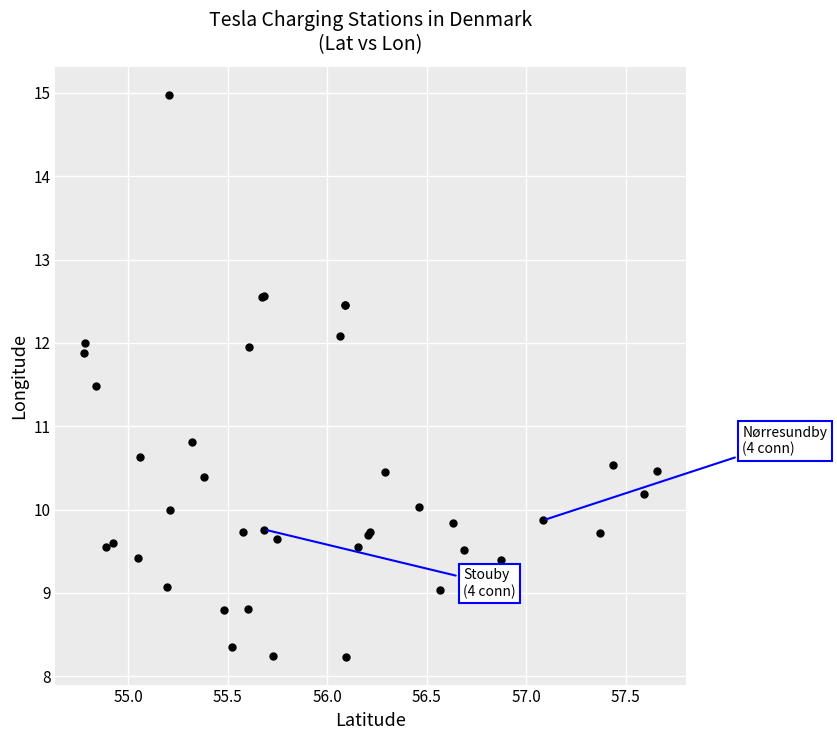

What Y value in the scatter plot is closest to 11?

10.8